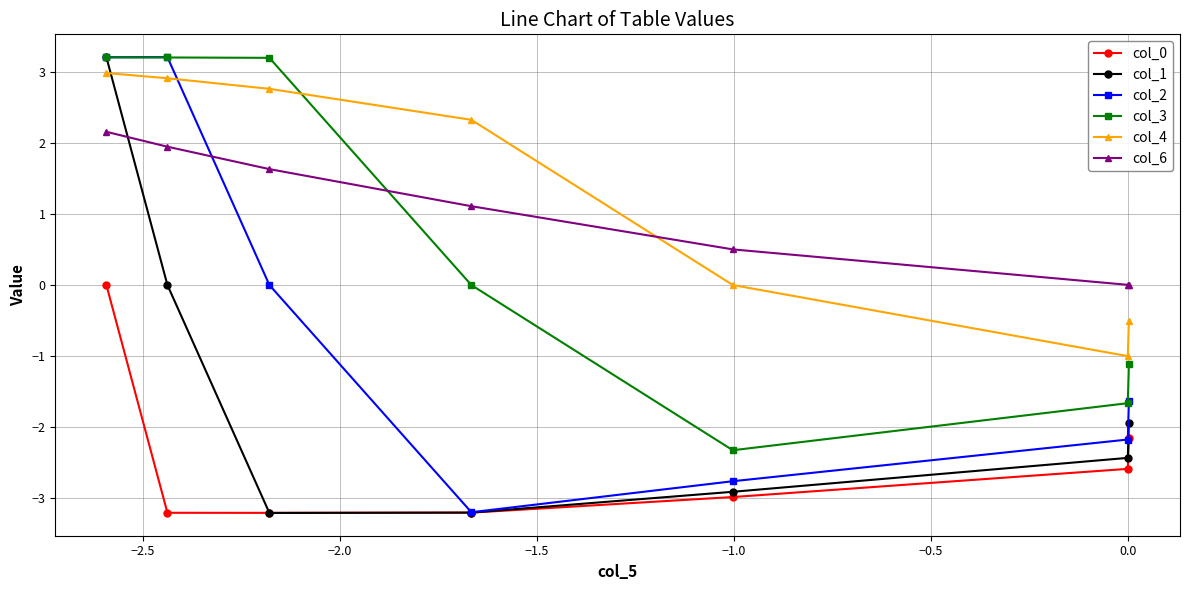

What is the value of the col_4 point at the 3rd from the left?

2.8